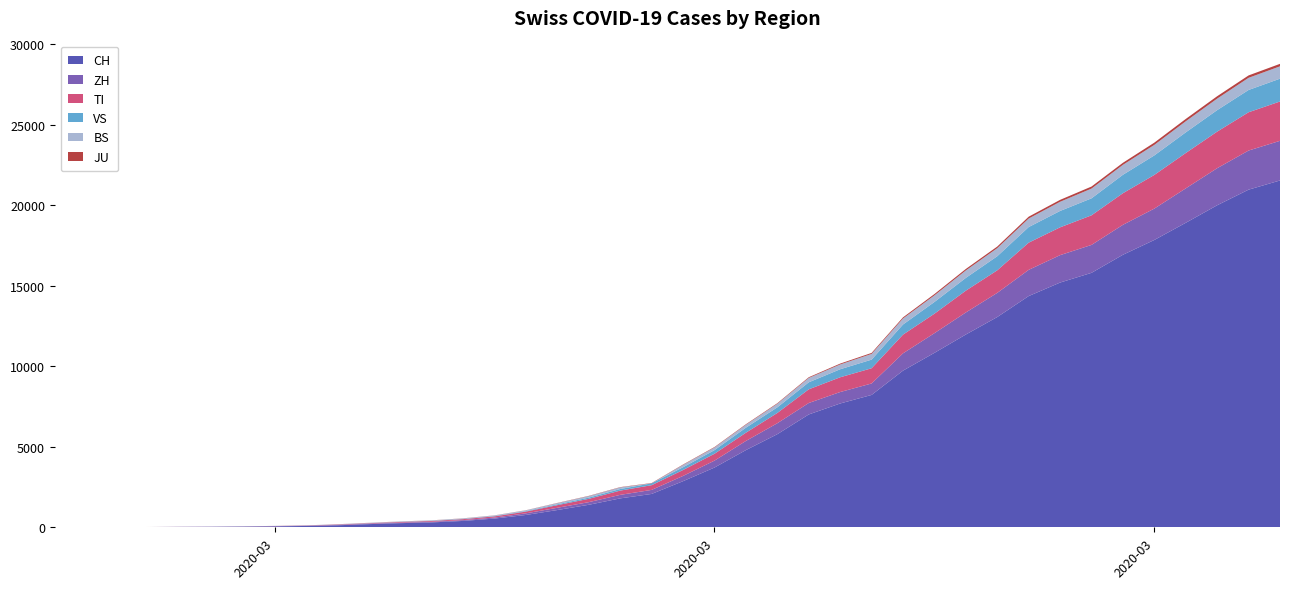

Reading left to right, what are all the values shown in this chart?

CH: 0	2	6	13	23	29	40	59	83	125	197	257	303	396	542	766	1072	1398	1795	2071	2863	3709	4792	5780	7004	7685	8216	9724	10828	11967	13051	14353	15192	15795	16917	17836	18902	19991	20959	21529
ZH: 0	0	2	2	6	7	10	13	15	23	29	34	40	49	62	101	140	163	218	250	326	429	568	679	711	711	711	1073	1221	1368	1500	1627	1701	1733	1859	1947	2136	2300	2428	2461
TI: 0	1	1	1	2	2	4	8	13	25	28	41	49	61	75	108	163	206	265	293	368	426	511	638	849	916	945	1162	1209	1354	1401	1688	1727	1837	1962	2091	2195	2271	2377	2442
VS: 0	0	0	1	1	2	3	3	4	5	6	7	12	17	22	30	53	76	98	115	172	225	312	349	436	498	535	628	728	793	874	968	1017	1055	1144	1211	1282	1334	1383	1416
BS: 0	0	1	1	1	1	1	3	3	8	15	21	24	28	33	49	73	92	100	0	143	164	181	220	270	297	356	374	410	462	501	530	569	605	617	653	687	714	754	767
JU: 0	0	1	1	1	1	1	2	2	4	4	5	5	7	7	7	12	17	18	19	25	29	32	36	44	54	61	69	82	92	100	114	119	127	128	140	145	149	149	154